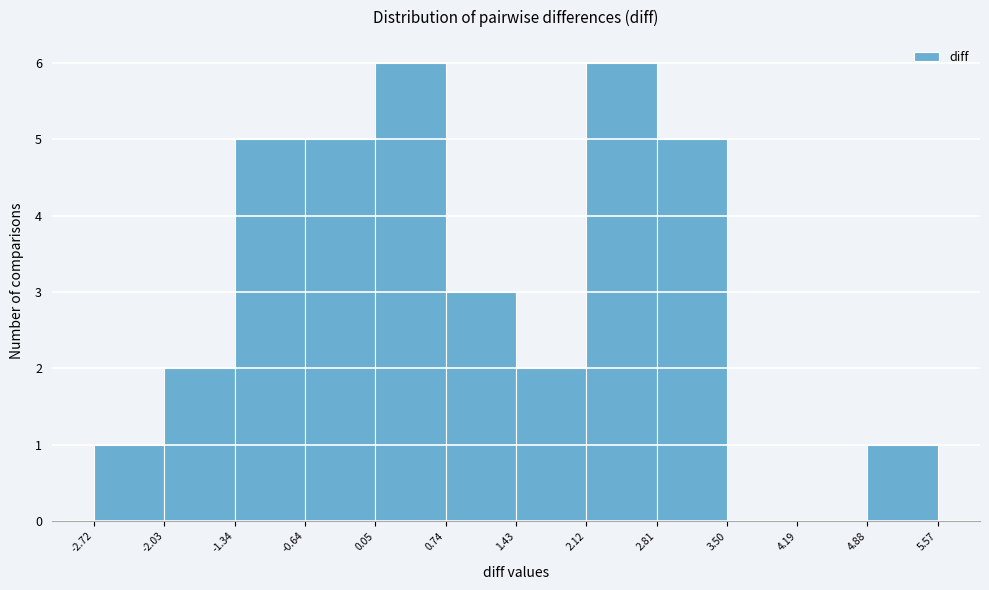

Reading left to right, list every bar in this chart as the range it spans on the x-axis followed by its height. The values are not printed on the chart, so give them approximately, as read against the axis.

-2.72 to -2.03: 1
-2.03 to -1.34: 2
-1.34 to -0.64: 5
-0.64 to 0.05: 5
0.05 to 0.74: 6
0.74 to 1.43: 3
1.43 to 2.12: 2
2.12 to 2.81: 6
2.81 to 3.50: 5
3.50 to 4.19: 0
4.19 to 4.88: 0
4.88 to 5.57: 1